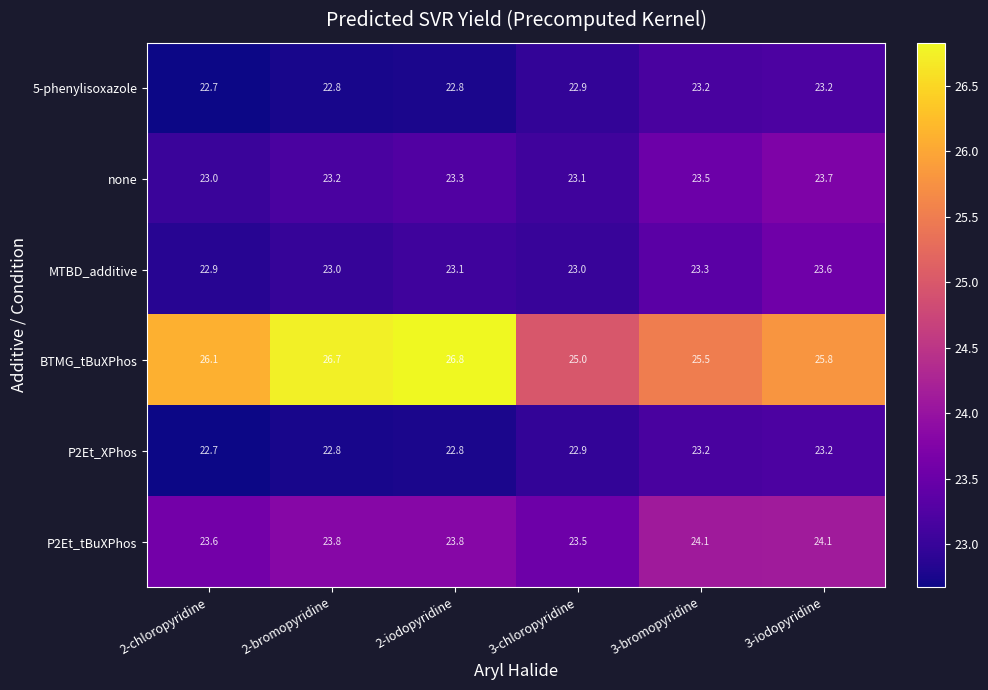

Read the none value at 2-chloropyridine.

23.0